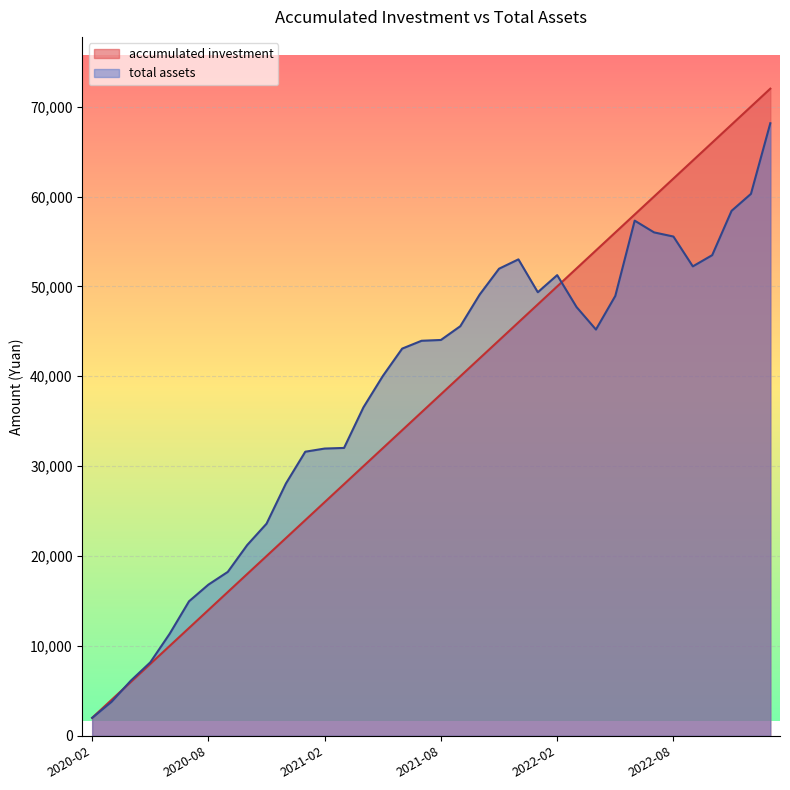

Reading left to right, transcribe all the data shown in this chart.

accumulated investment: 2020-02=2000.0	2020-03=4000.0	2020-04=6000.0	2020-05=8000.0	2020-06=10000.0	2020-07=12000.0	2020-08=14000.0	2020-09=16000.0	2020-10=18000.0	2020-11=20000.0	2020-12=22000.0	2021-01=24000.0	2021-02=26000.0	2021-03=28000.0	2021-04=30000.0	2021-05=32000.0	2021-06=34000.0	2021-07=36000.0	2021-08=38000.0	2021-09=40000.0	2021-10=42000.0	2021-11=44000.0	2021-12=46000.0	2022-01=48000.0	2022-02=50000.0	2022-03=52000.0	2022-04=54000.0	2022-05=56000.0	2022-06=58000.0	2022-07=60000.0	2022-08=62000.0	2022-09=64000.0	2022-10=66000.0	2022-11=68000.0	2022-12=70000.0	2023-01=72000.0
total assets: 2020-02=2000.0	2020-03=3783.5	2020-04=6143.6	2020-05=8173.8	2020-06=11353.8	2020-07=14968.6	2020-08=16822.5	2020-09=18240.2	2020-10=21221.5	2020-11=23603.7	2020-12=28073.0	2021-01=31610.7	2021-02=31960.9	2021-03=32030.5	2021-04=36542.5	2021-05=40028.5	2021-06=43079.9	2021-07=43952.4	2021-08=44041.7	2021-09=45573.0	2021-10=49094.4	2021-11=51969.9	2021-12=53008.1	2022-01=49351.1	2022-02=51254.6	2022-03=47701.9	2022-04=45202.5	2022-05=48944.8	2022-06=57317.9	2022-07=56010.3	2022-08=55547.7	2022-09=52229.1	2022-10=53475.1	2022-11=58406.9	2022-12=60293.4	2023-01=68151.8